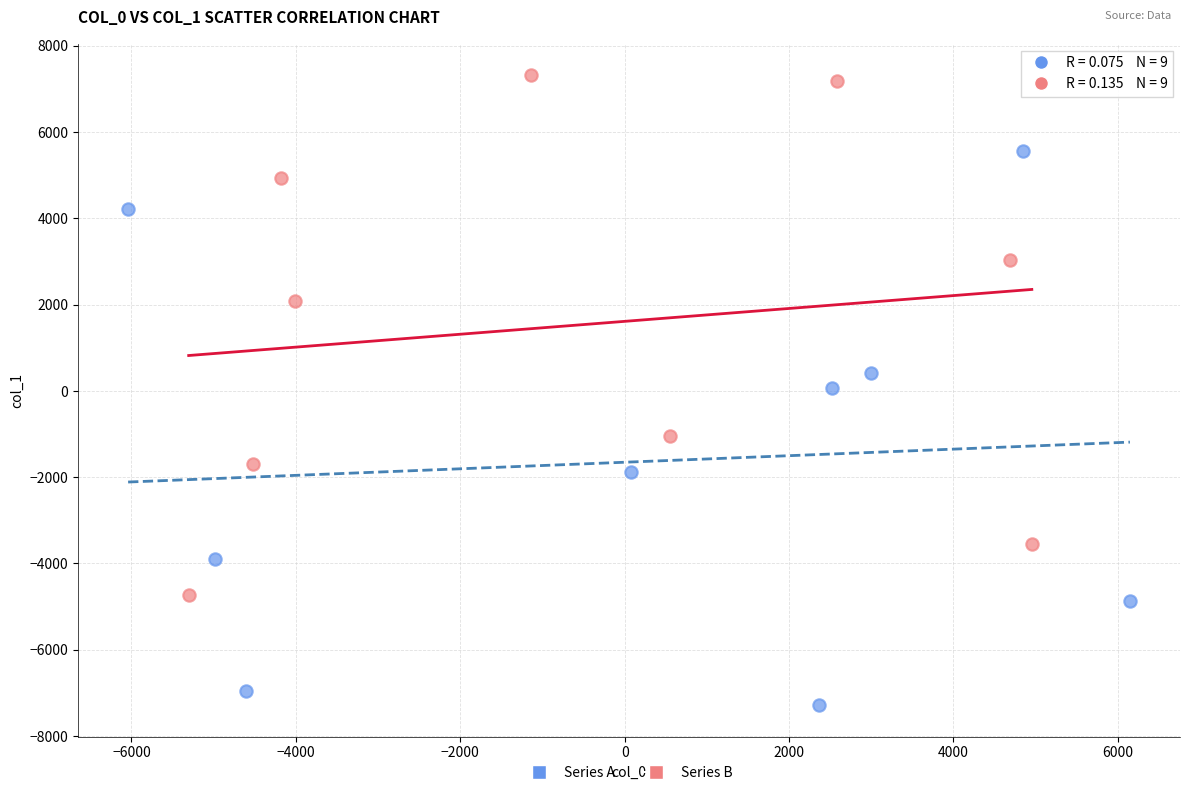

Which series contains the lowest Y value?

Series A